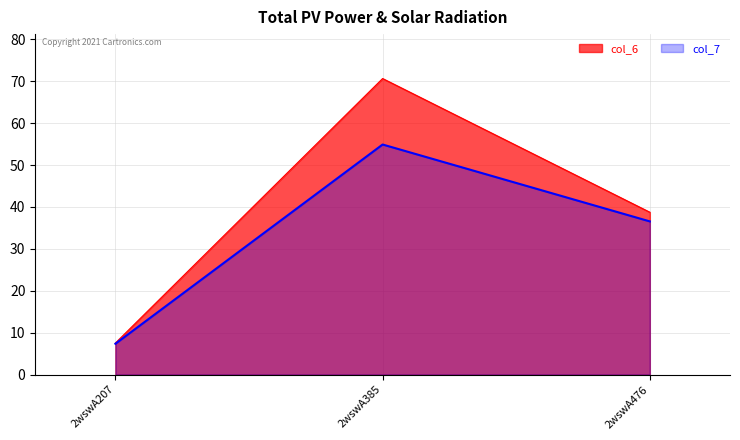

What is the maximum value shown in the chart?

70.7